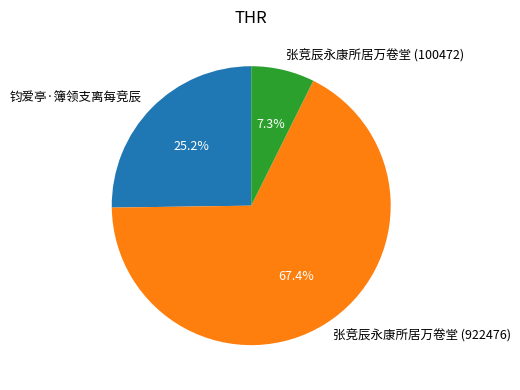

How many segments does this pie chart have?

3